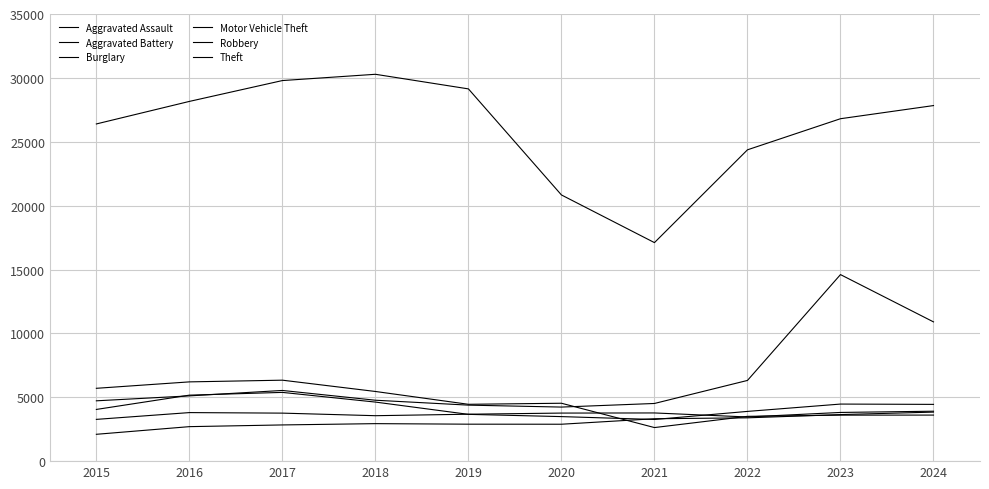

Does the chart have visible grid lines?

Yes